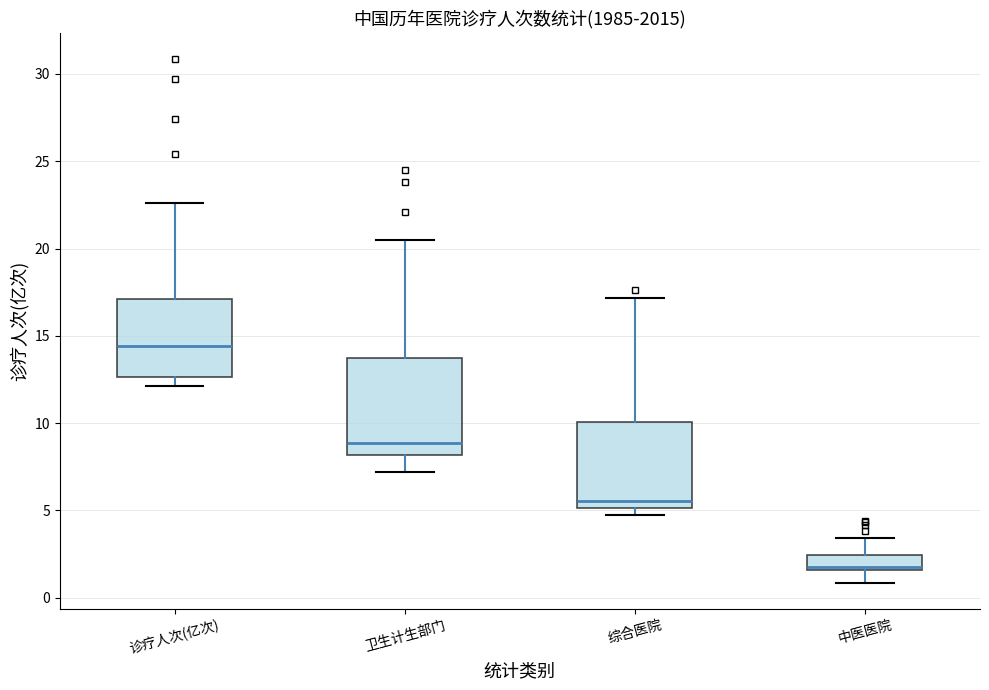

Reading left to right, transcribe this box plot: for each box, give where its median line is, the range the box spans, and where its two whiskers end, as read against the y-axis. The values are not printed on the chart, so give them approximately, as read against the axis.

诊疗人次(亿次): median 14.5, box 12.5 to 17.0, whiskers 12.0 to 22.5
卫生计生部门: median 9.0, box 8.0 to 13.5, whiskers 7.0 to 20.5
综合医院: median 5.5, box 5.0 to 10.0, whiskers 5.0 (just below the box's lower edge) to 17.0
中医医院: median 2.0, box 1.5 to 2.5, whiskers 1.0 to 3.5